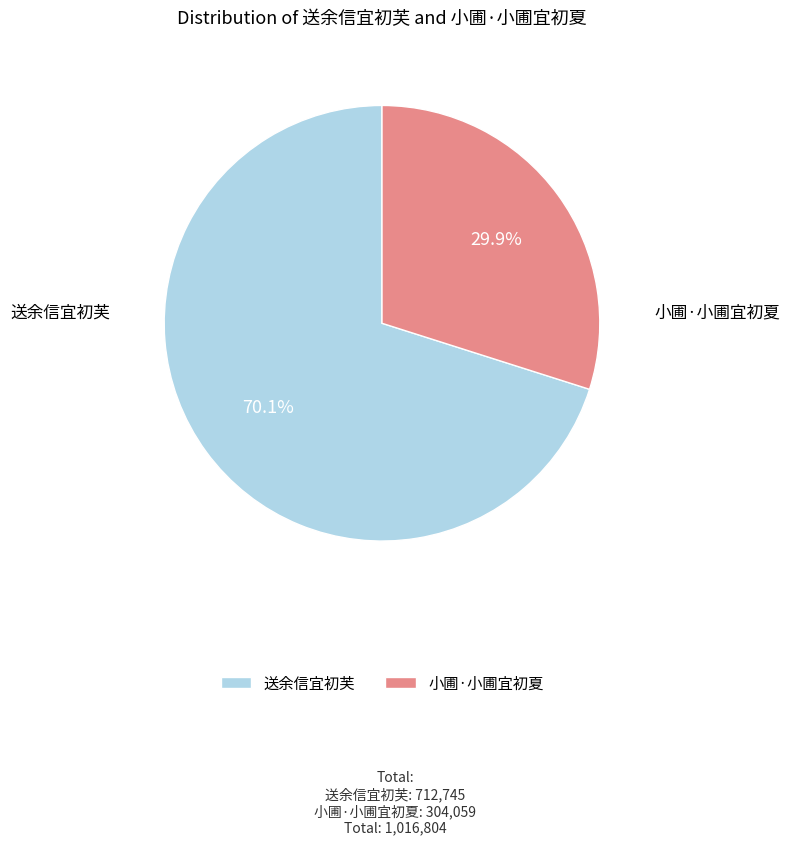

How many slices are in this pie chart?

2